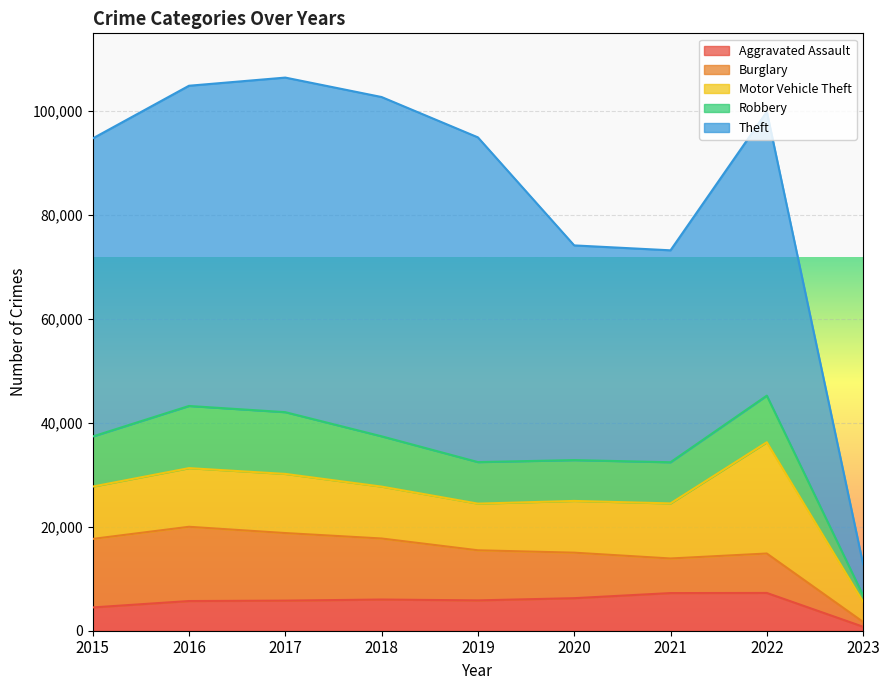

At which category is the sum across all series the highest?

2017